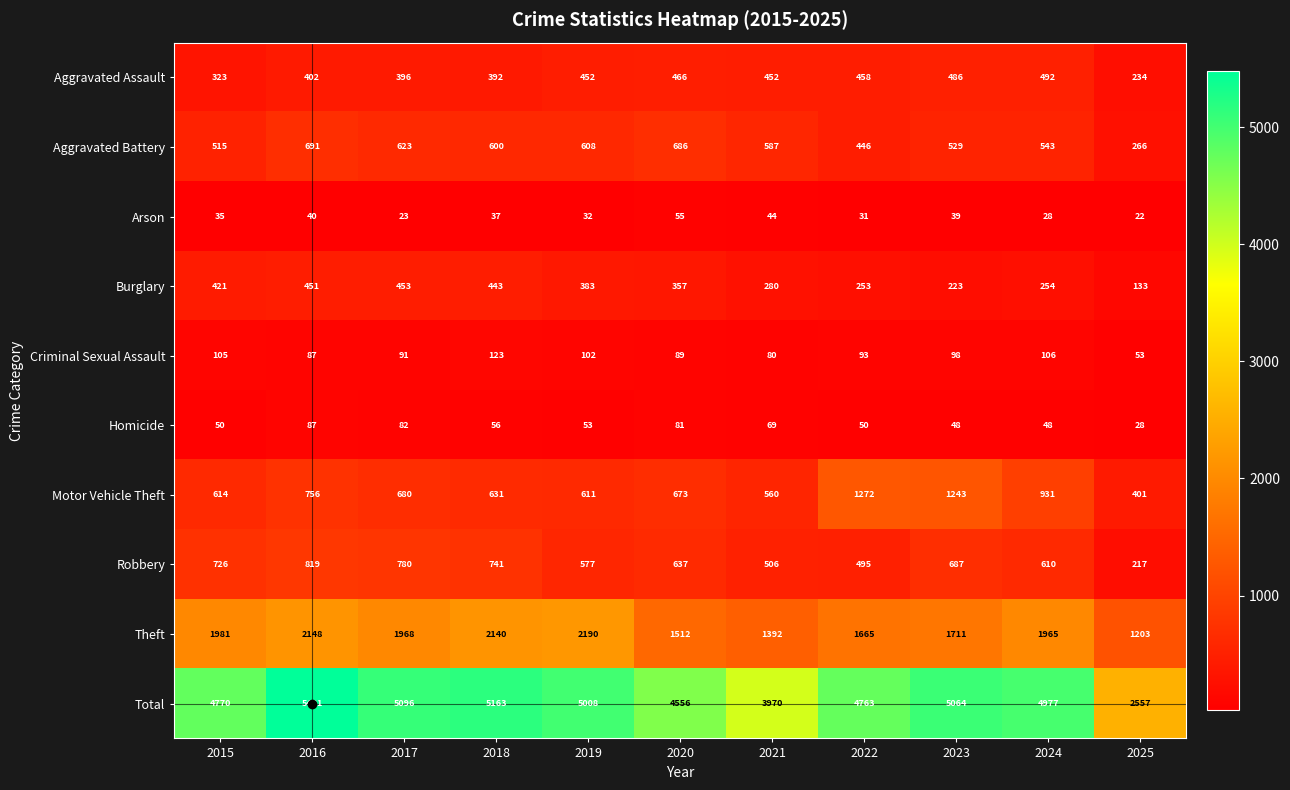

At 2017, list the series in order from smallest to largest.

Arson, Homicide, Criminal Sexual Assault, Aggravated Assault, Burglary, Aggravated Battery, Motor Vehicle Theft, Robbery, Theft, Total